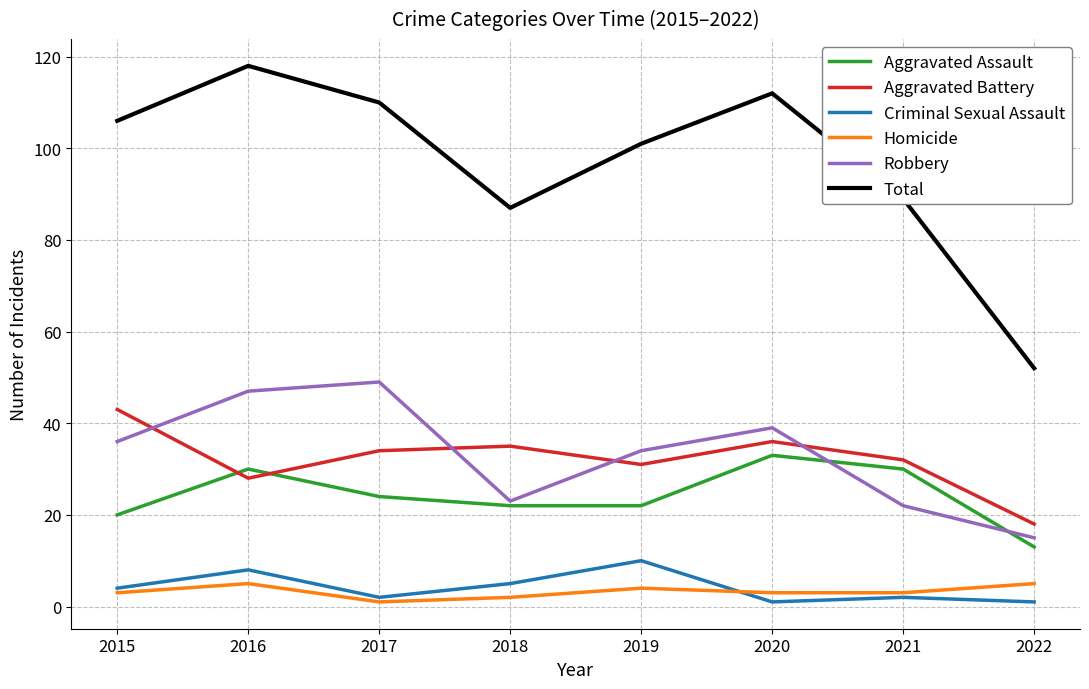

Is the value of Criminal Sexual Assault at 2019 greater than the value of Total at 2016?

No